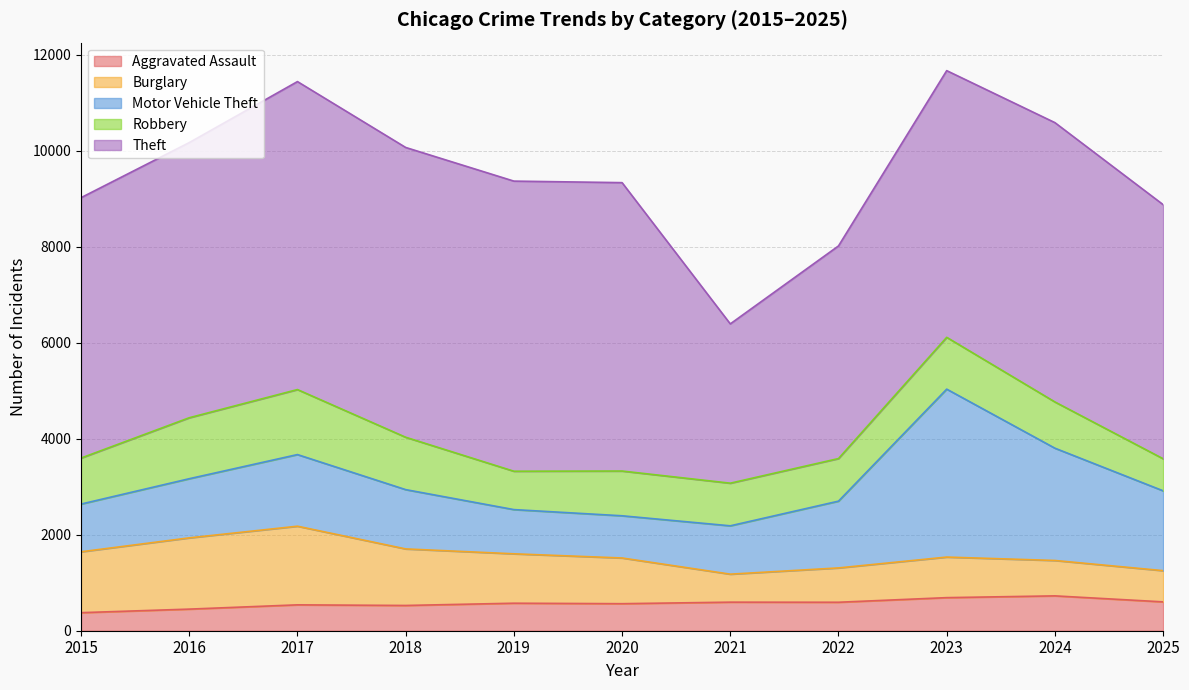

Rank the series by their maximum value, from lowest to highest.

Aggravated Assault, Robbery, Burglary, Motor Vehicle Theft, Theft